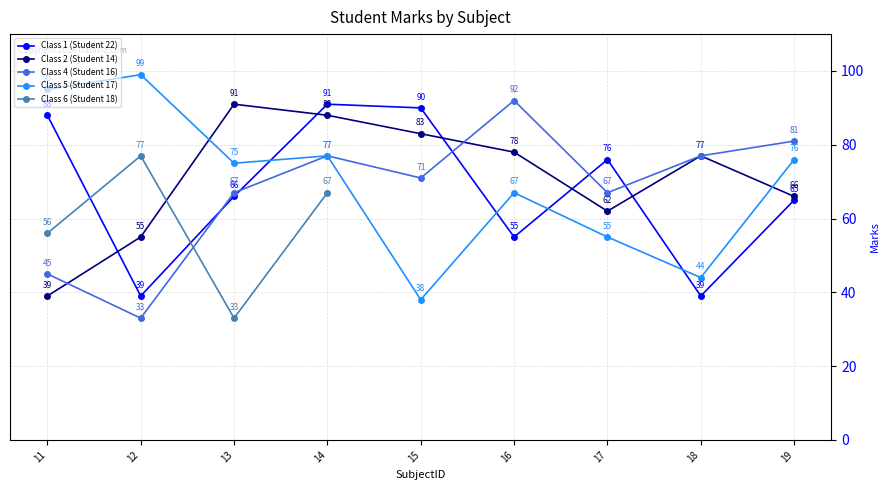

What is the difference between the Class 5 (Student 17) values at 13 and 19?

1